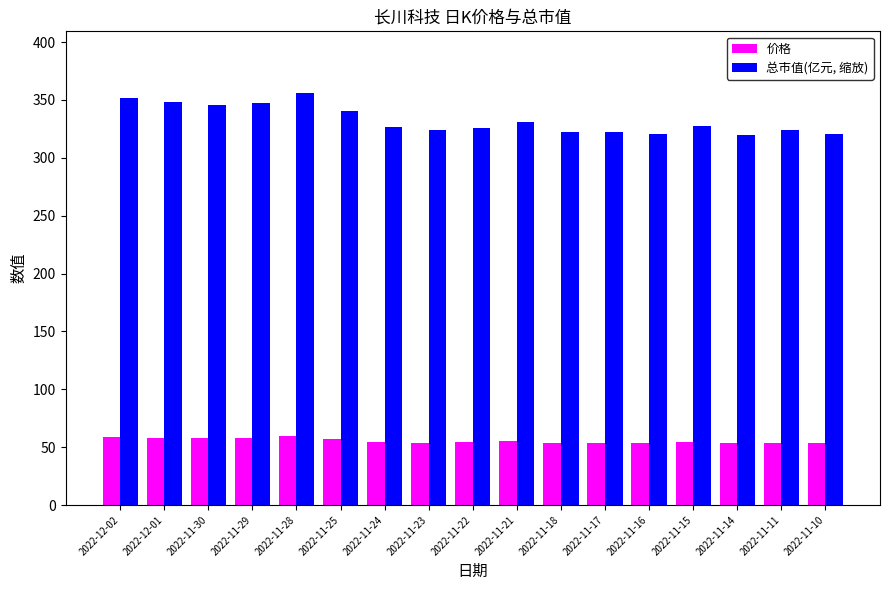

Is it true that 价格 equals 100.9 at 2022-11-28?

False